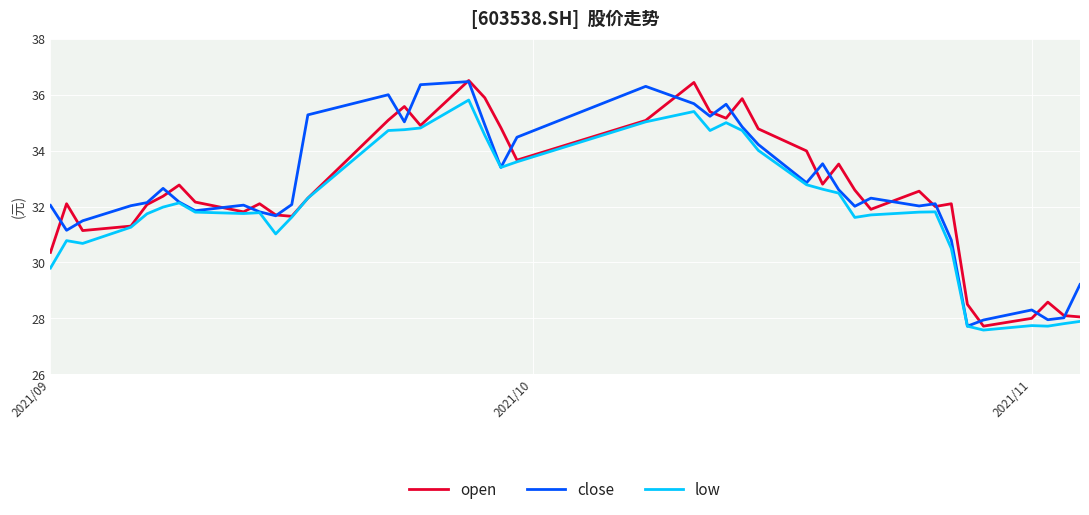

At how many categories does at least one series exceed 31?

34